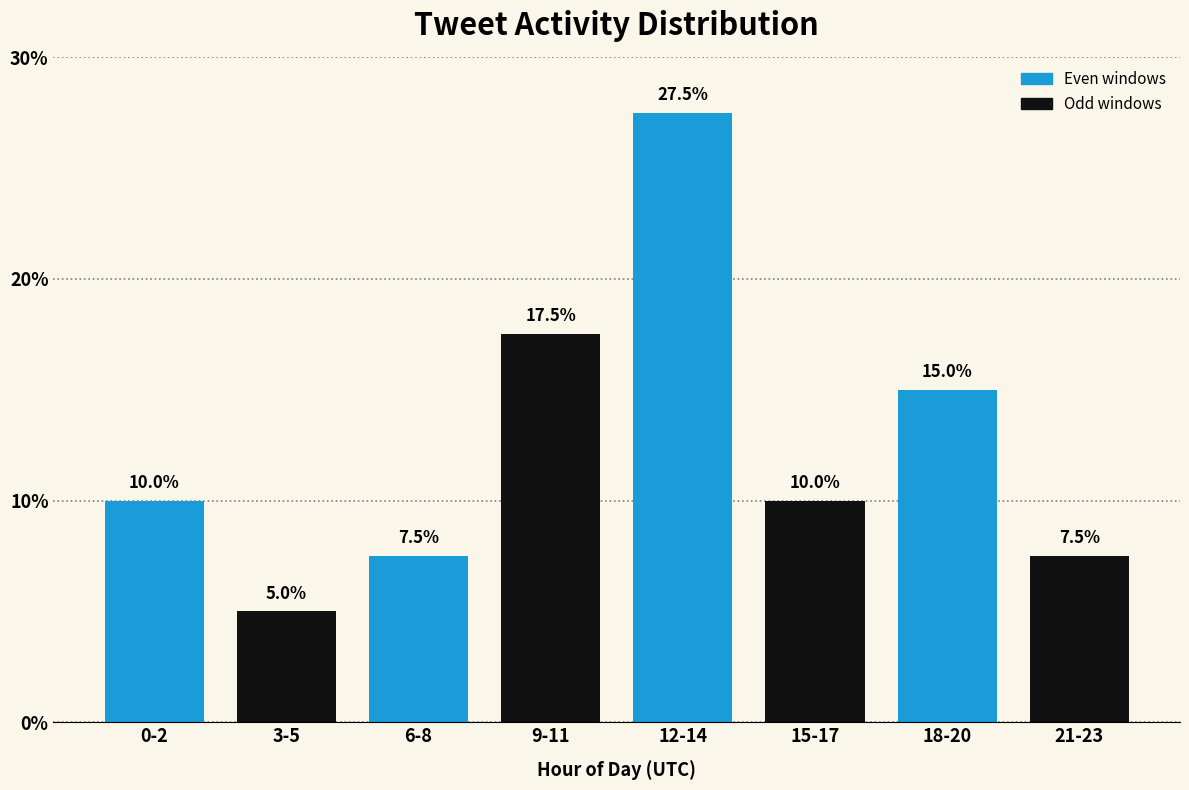

Reading left to right, what are all the values shown in this chart?

0-2=10.0	3-5=5.0	6-8=7.5	9-11=17.5	12-14=27.5	15-17=10.0	18-20=15.0	21-23=7.5